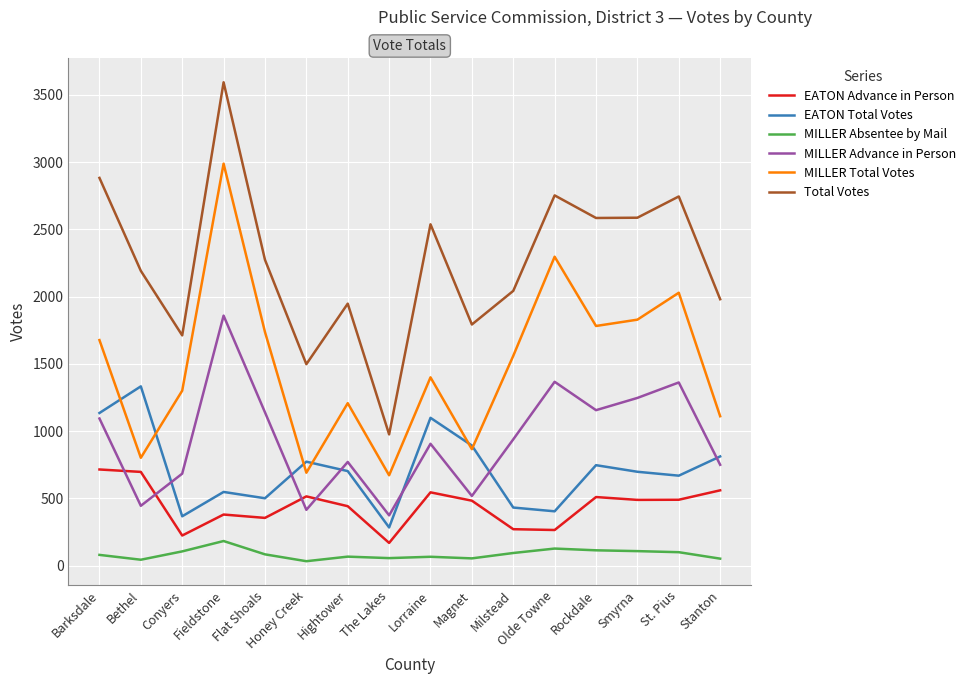

How many distinct data groups are displayed?

6